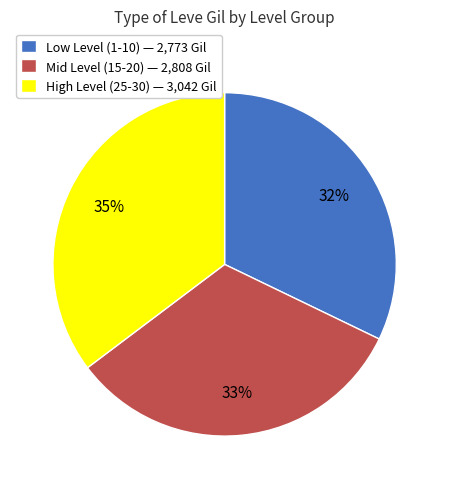

To the nearest percent, what is the difference between the largest and smallest slice percentages?

3%